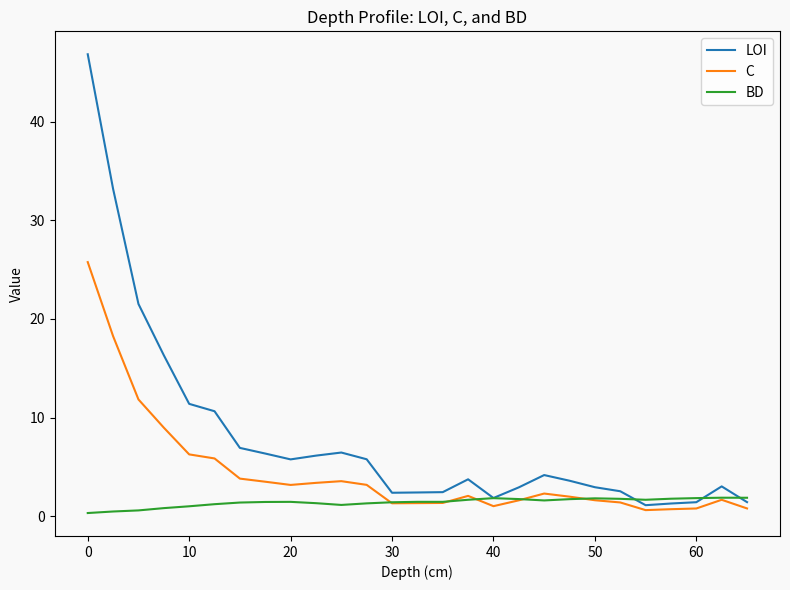

List the series in order of their overall mean, lowest first.

BD, C, LOI